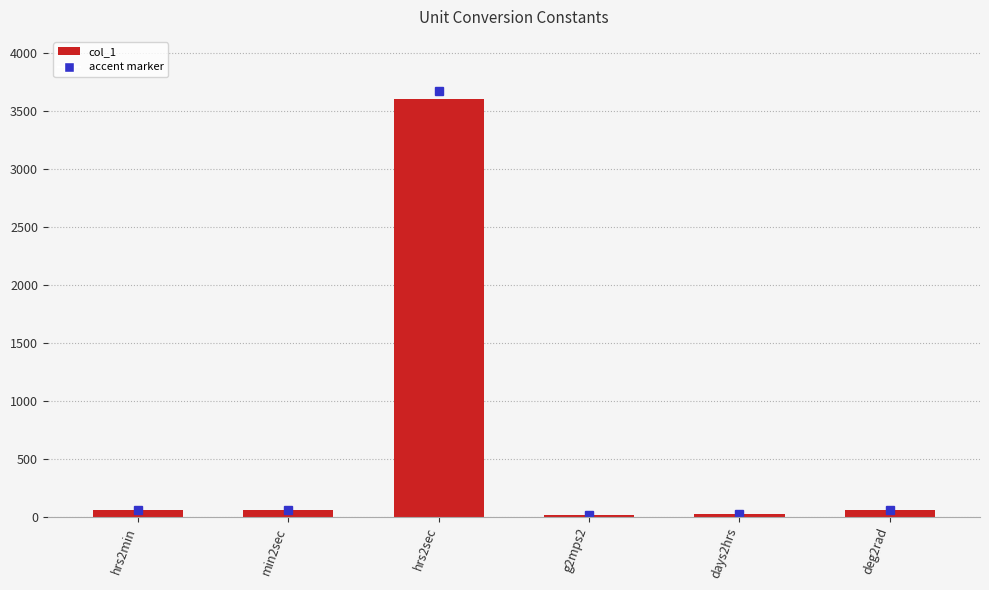

What is the sum of all values?

3811.1